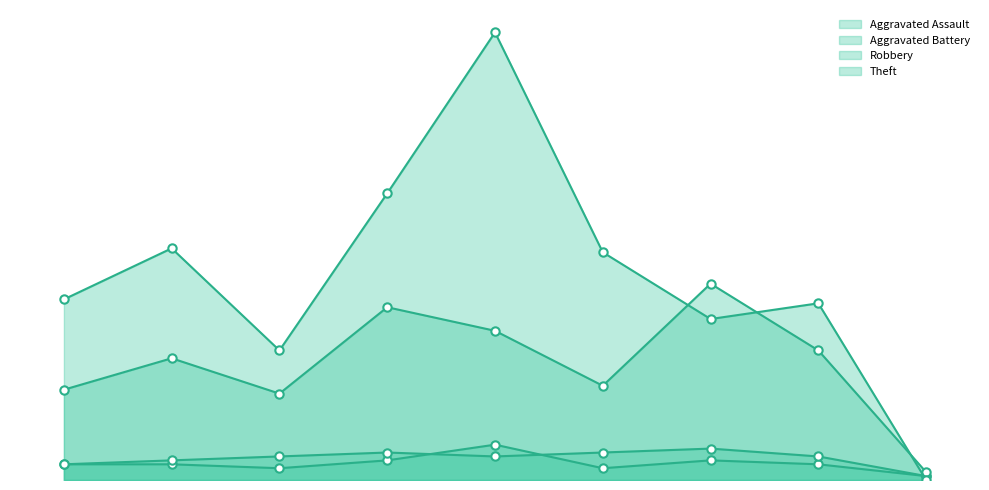

Does the chart have visible grid lines?

No